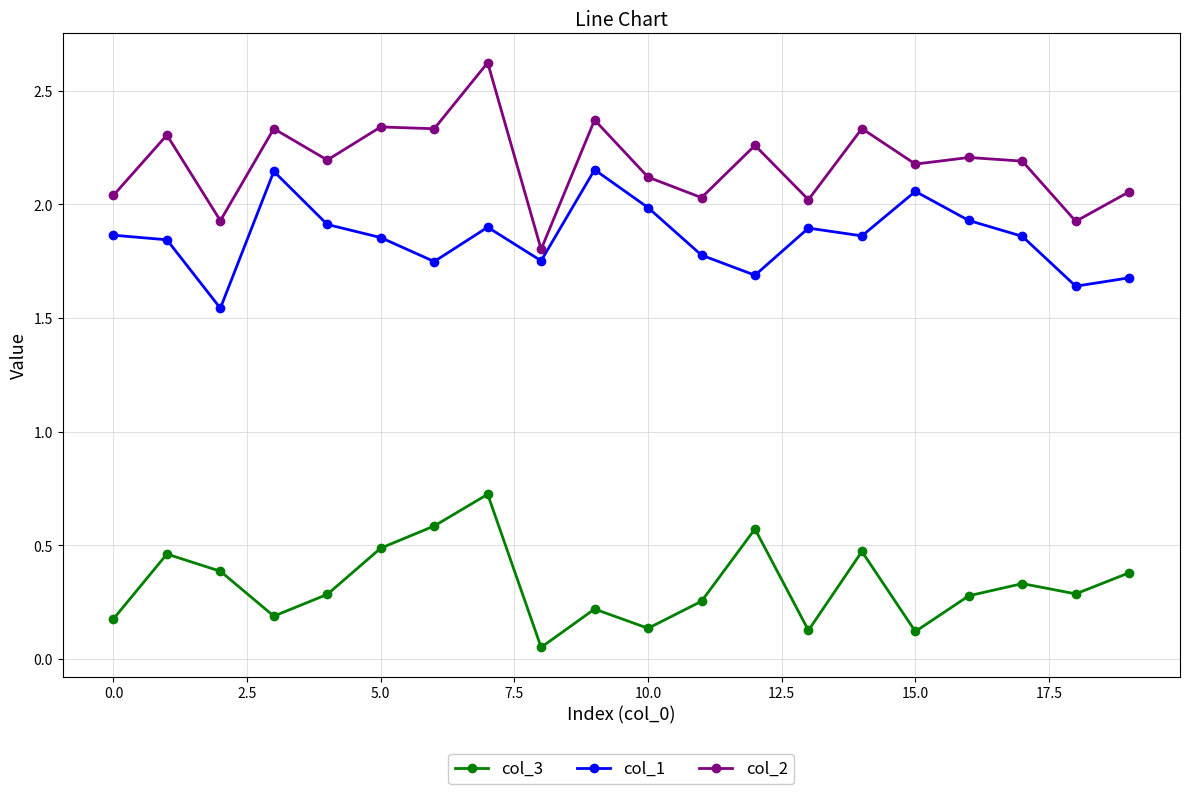

Which series has the largest total across all categories?

col_2